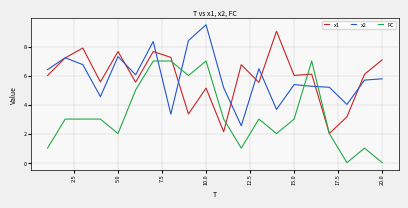

What is the minimum value for x1?

2.0